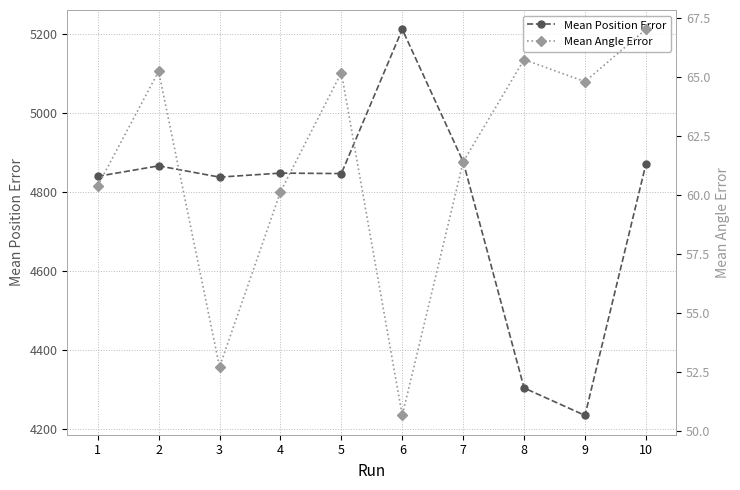

Rank the series by their average value, from lowest to highest.

Mean Angle Error, Mean Position Error